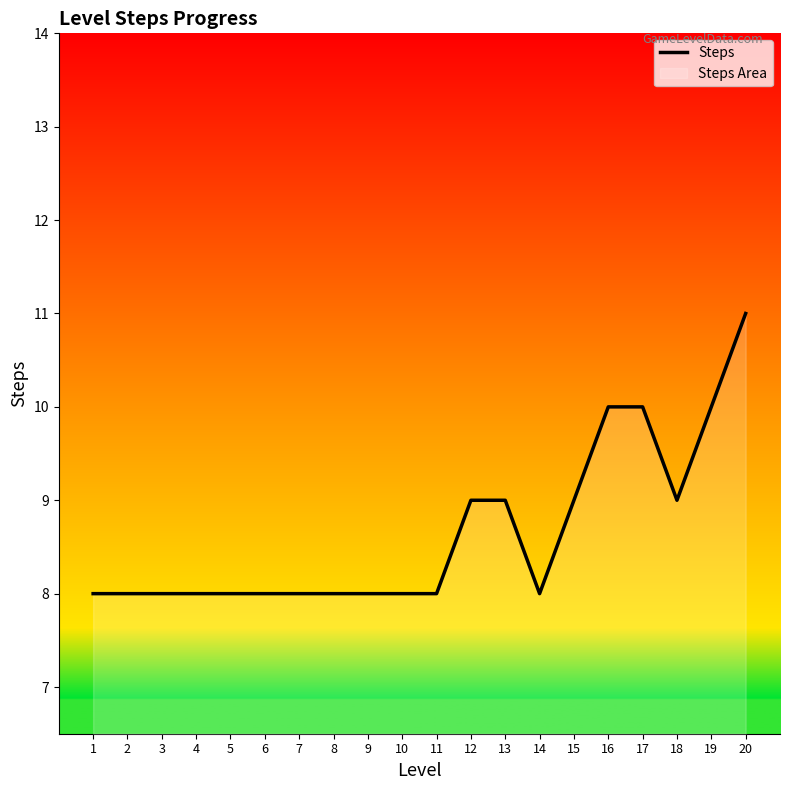

What is the value of the 9th point from the left?

8